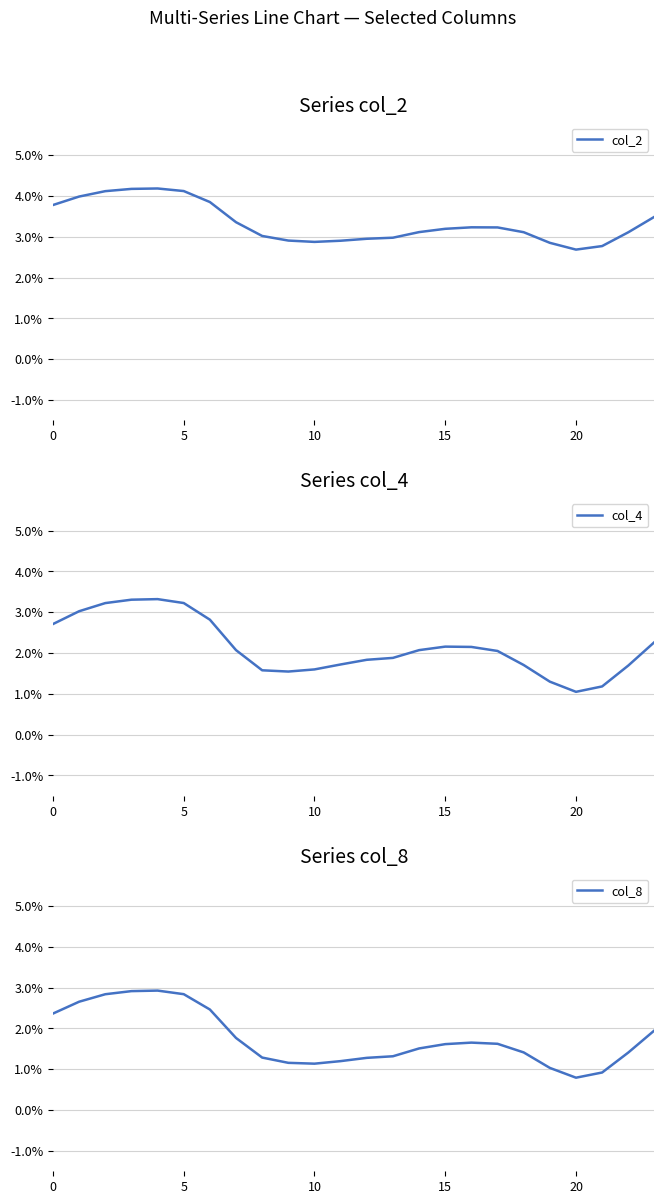

Between 22 and 13, which is larger?

22